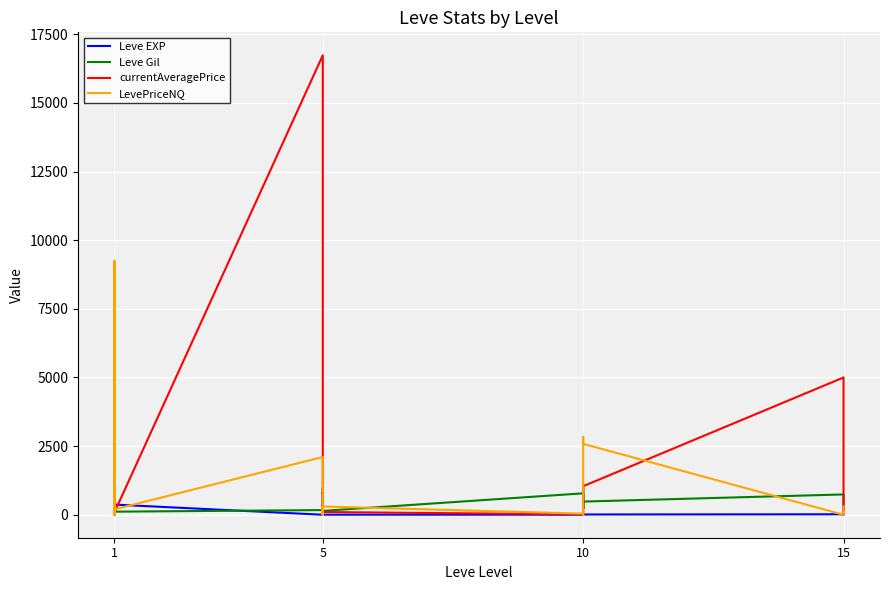

How many positive values does the currentAveragePrice series have?

17